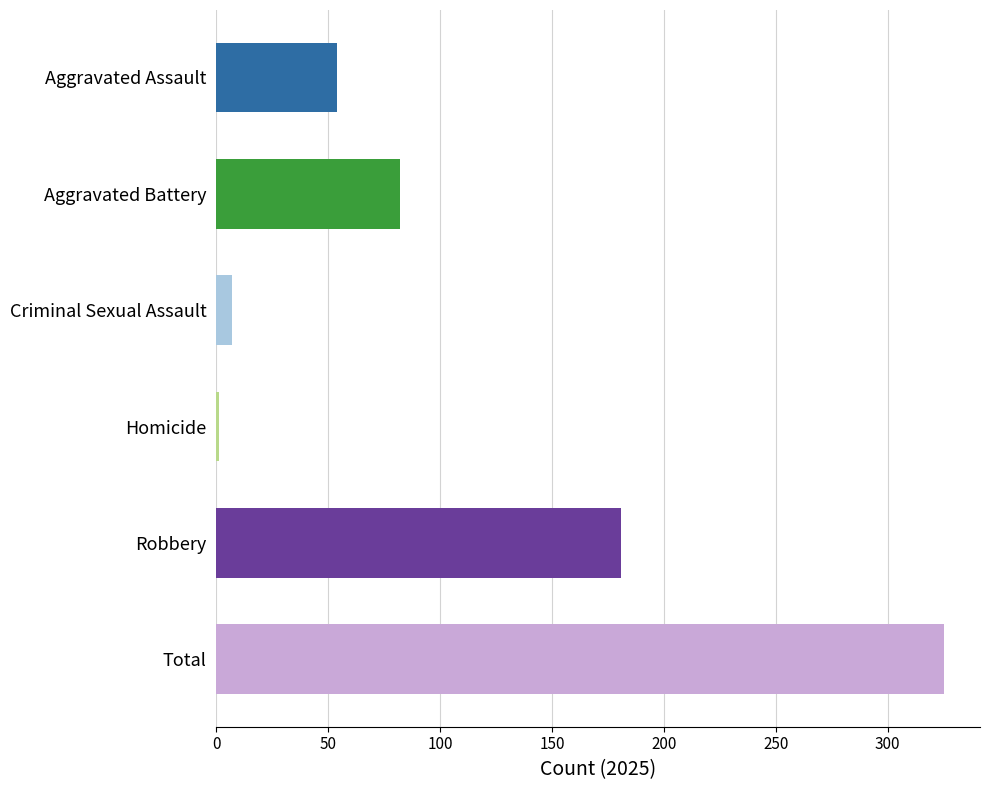

Where is the data nearest to the value 163?

Robbery